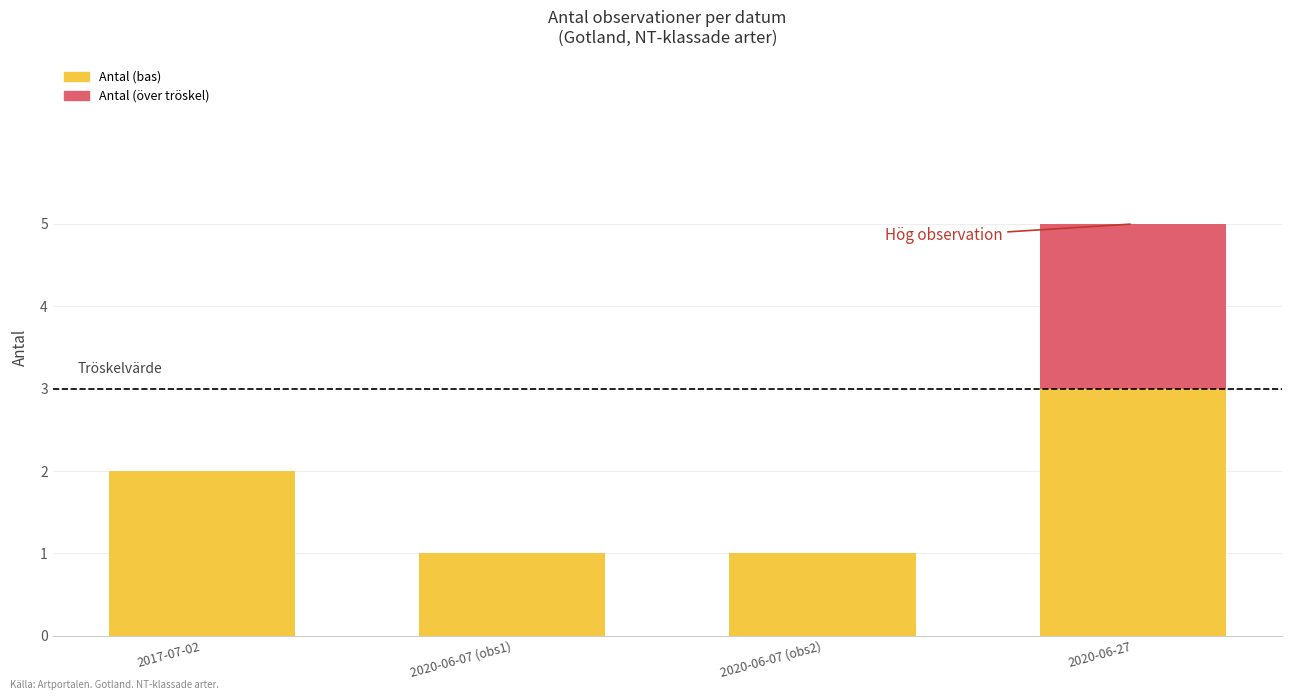

Which category has the highest value in the Antal (bas) series?

2020-06-27